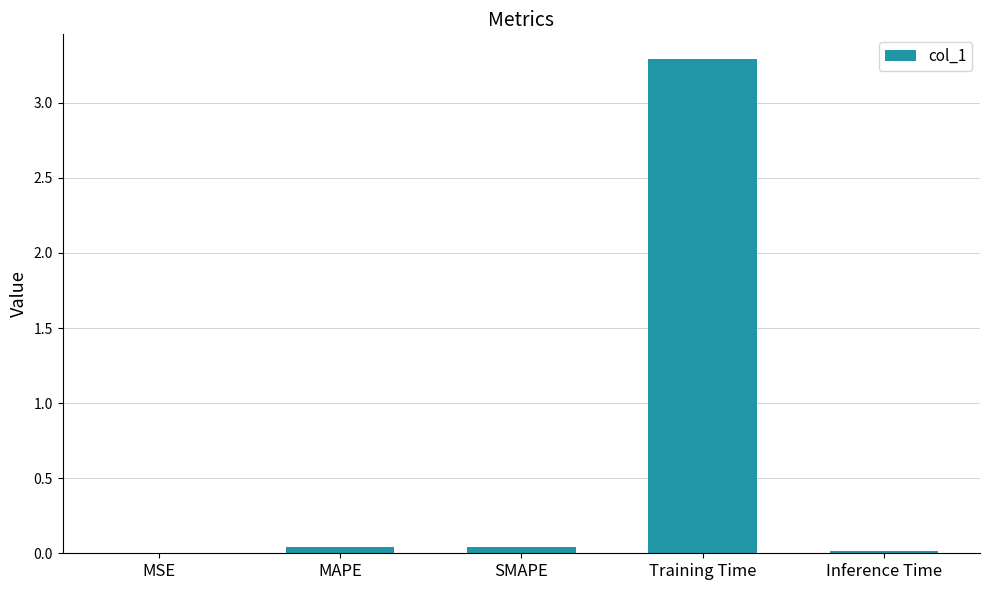

Is it true that the value at SMAPE is 0.0?

True